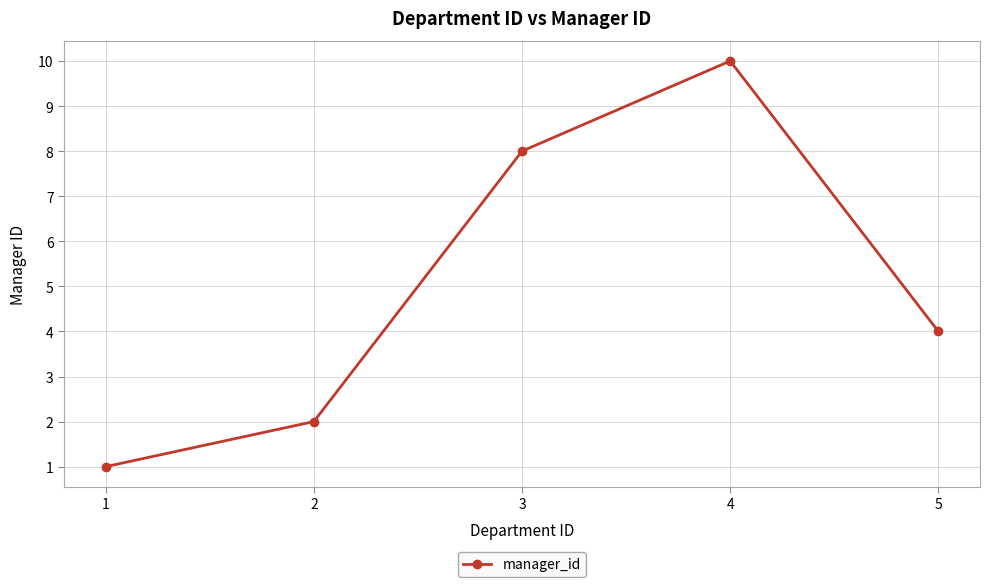

At which label is the value closest to 5?

5